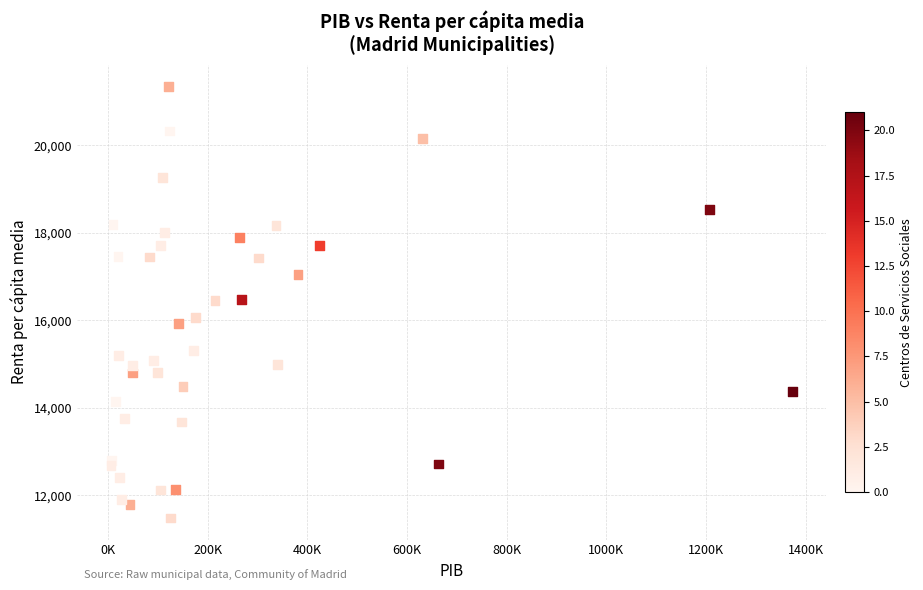

What is the range of X values (max minus min)?

1366796